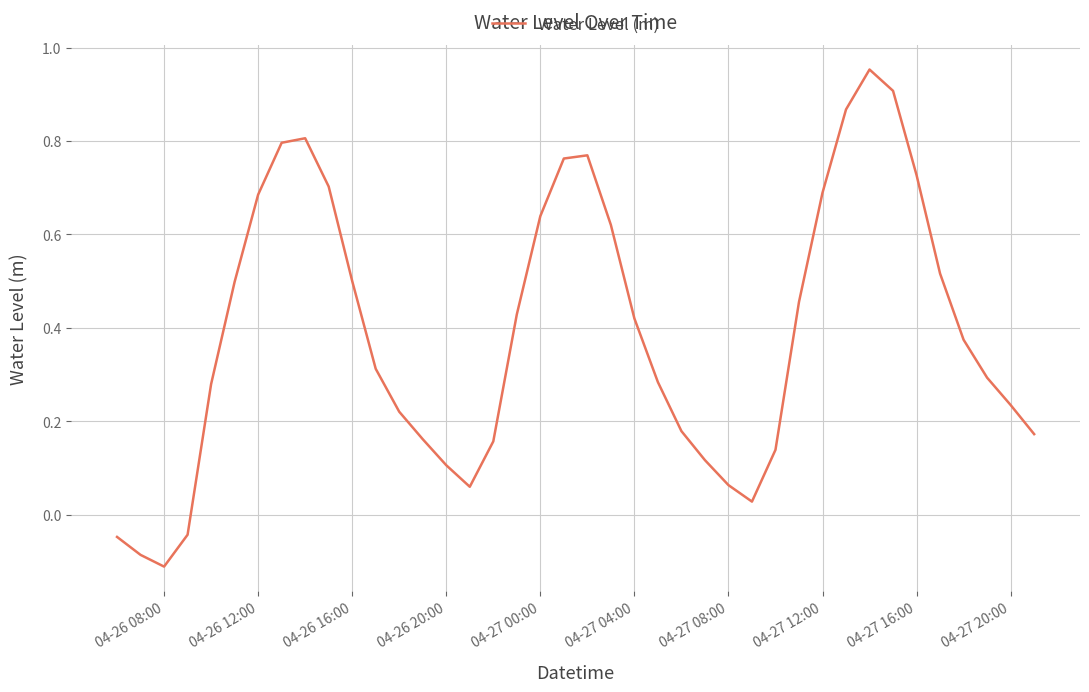

What is the difference between the maximum and minimum values?

1.1